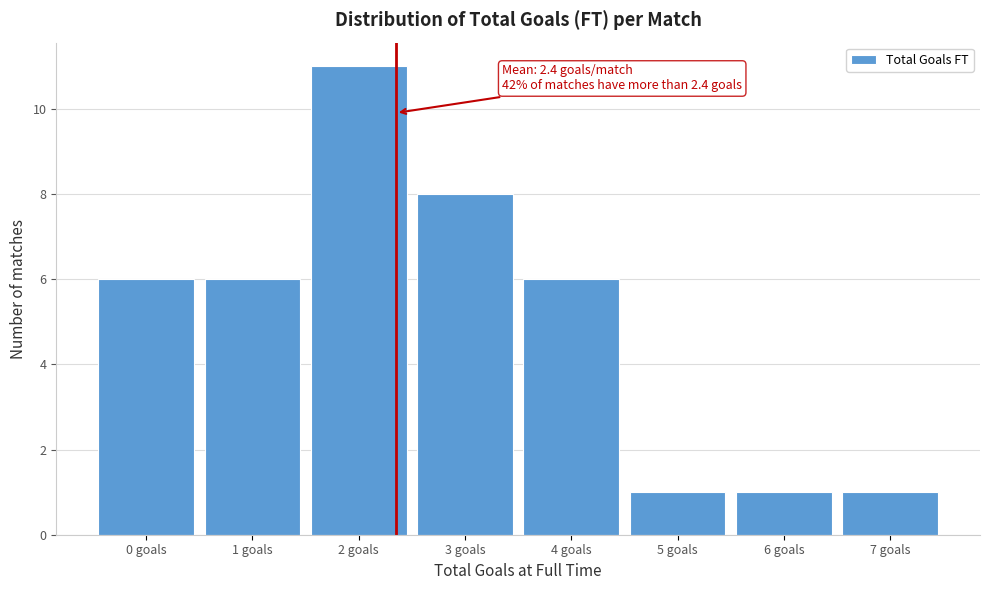

Reading left to right, transcribe all the data shown in this chart.

6	6	11	8	6	1	1	1